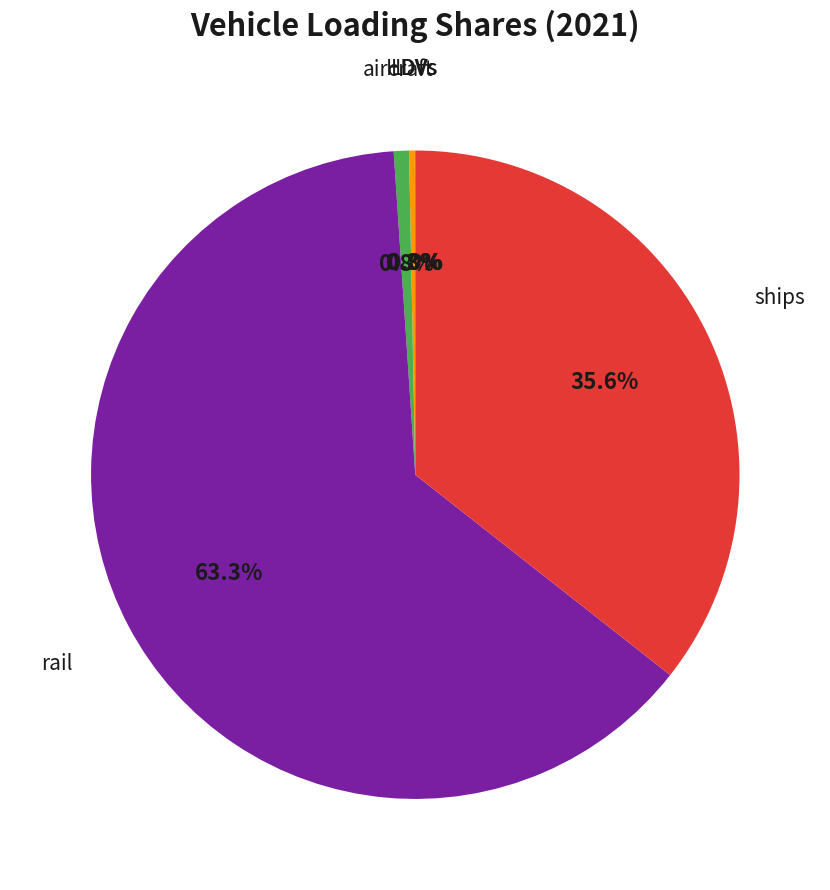

Does any single category account for the majority?

Yes